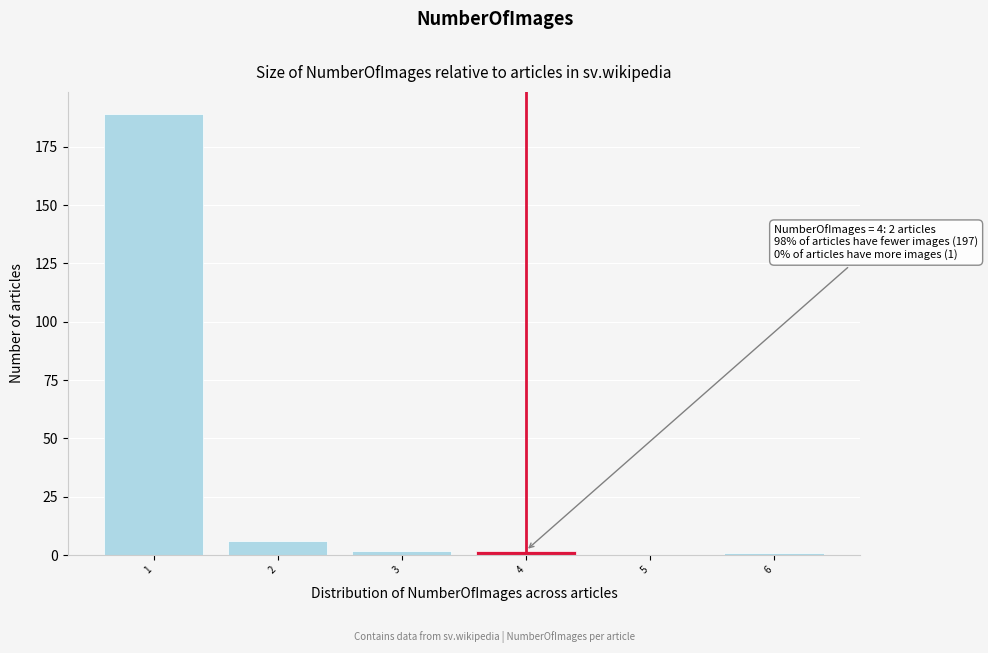

Over which range of the x-axis is the bar tallest?

0.5 to 1.5